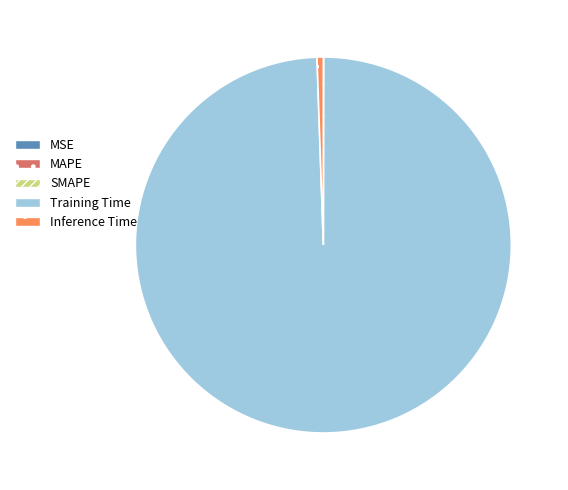

Is the sum of Training Time and Inference Time greater than half?

Yes